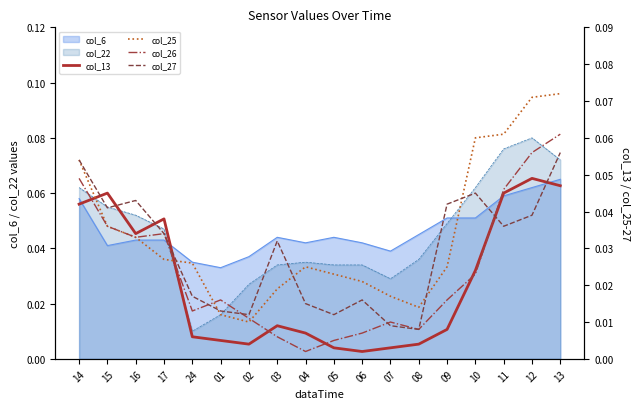

List the labels in order of col_27 value, smallest first.

08, 07, 02, 05, 01, 04, 06, 24, 03, 17, 11, 12, 15, 09, 16, 10, 14, 13